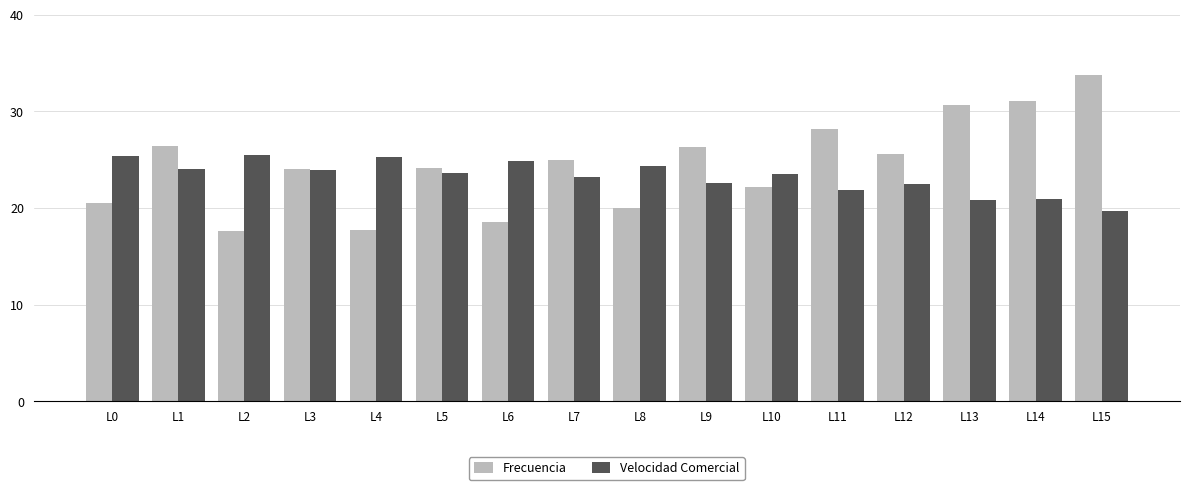

At which category is the sum across all series the highest?

L15